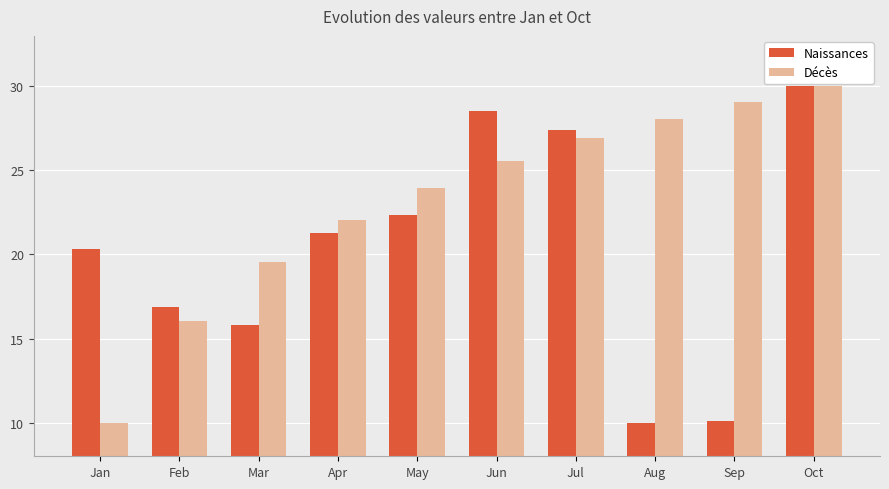

What is the minimum value shown in the chart?

10.0